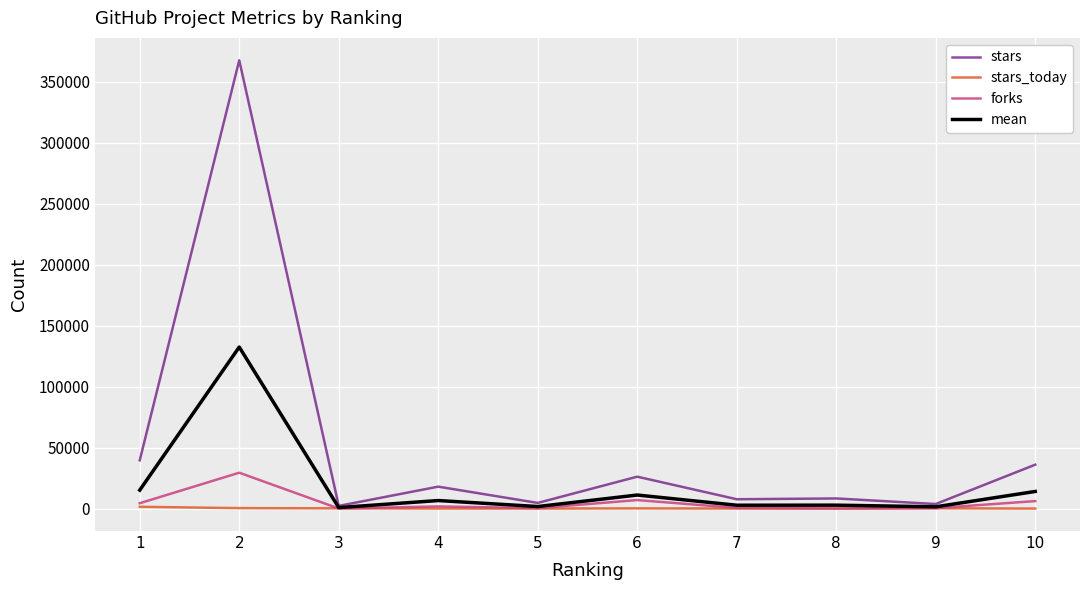

What is the average value of the stars_today series?

400.4